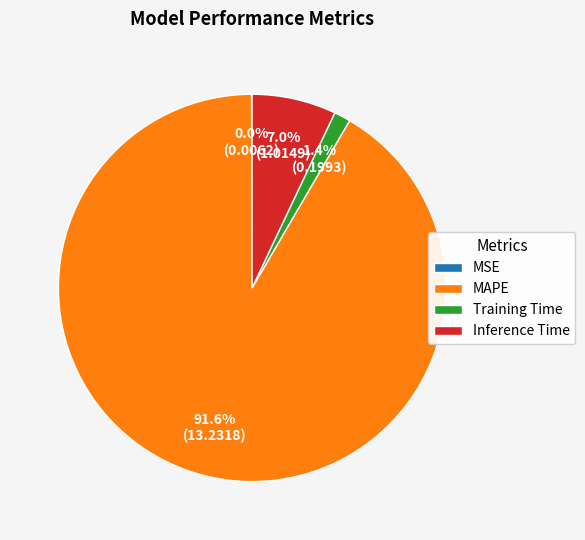

Which slice is the largest?

MAPE